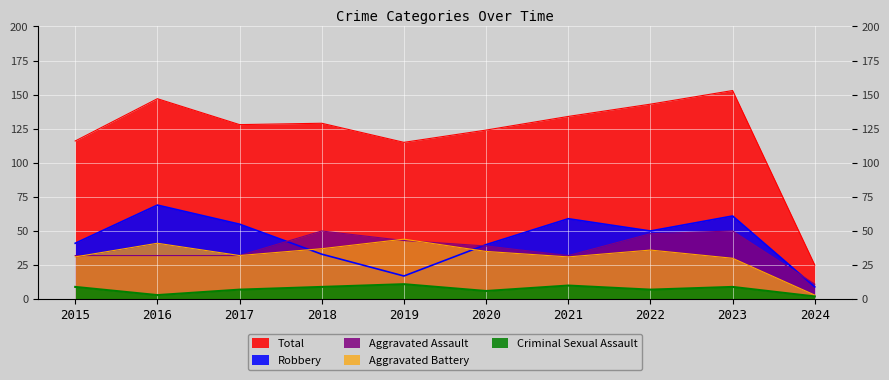

At which category does Aggravated Assault reach its first local valley?

2021